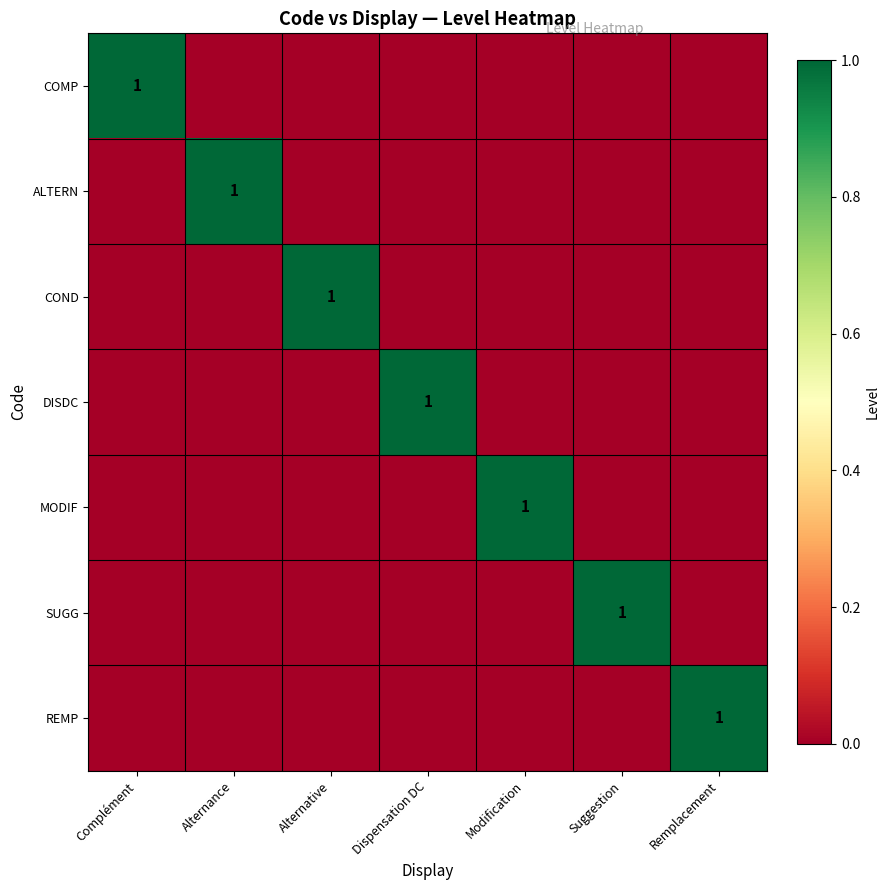

What is the total value across all series at Suggestion?

1